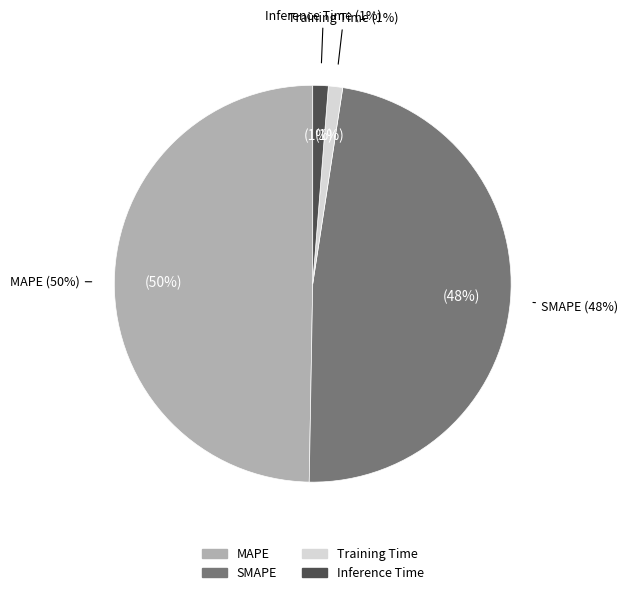

What is the change in value from SMAPE to Inference Time?

-7.3